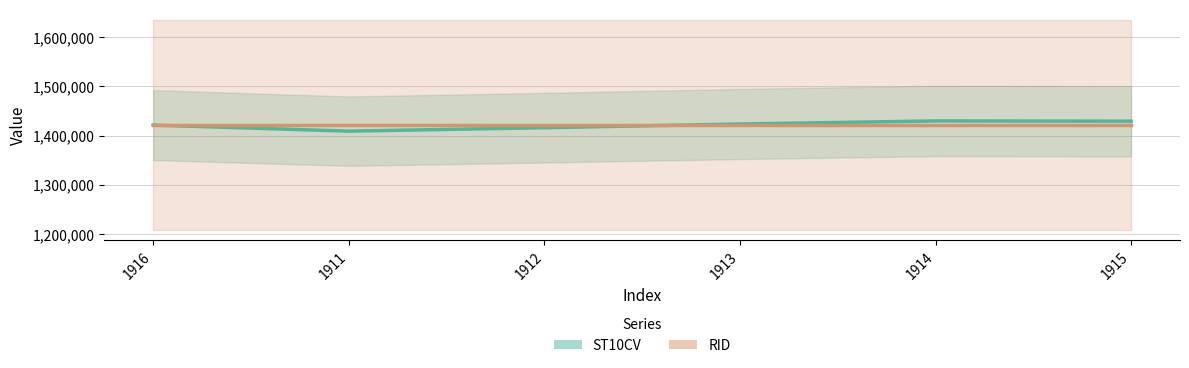

What is the smallest value displayed?

1409230